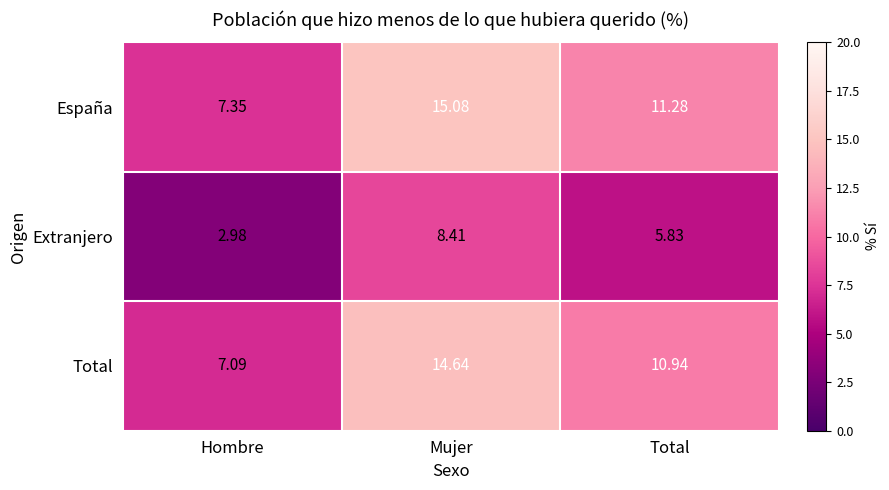

Which category has the highest value in the Extranjero series?

Mujer